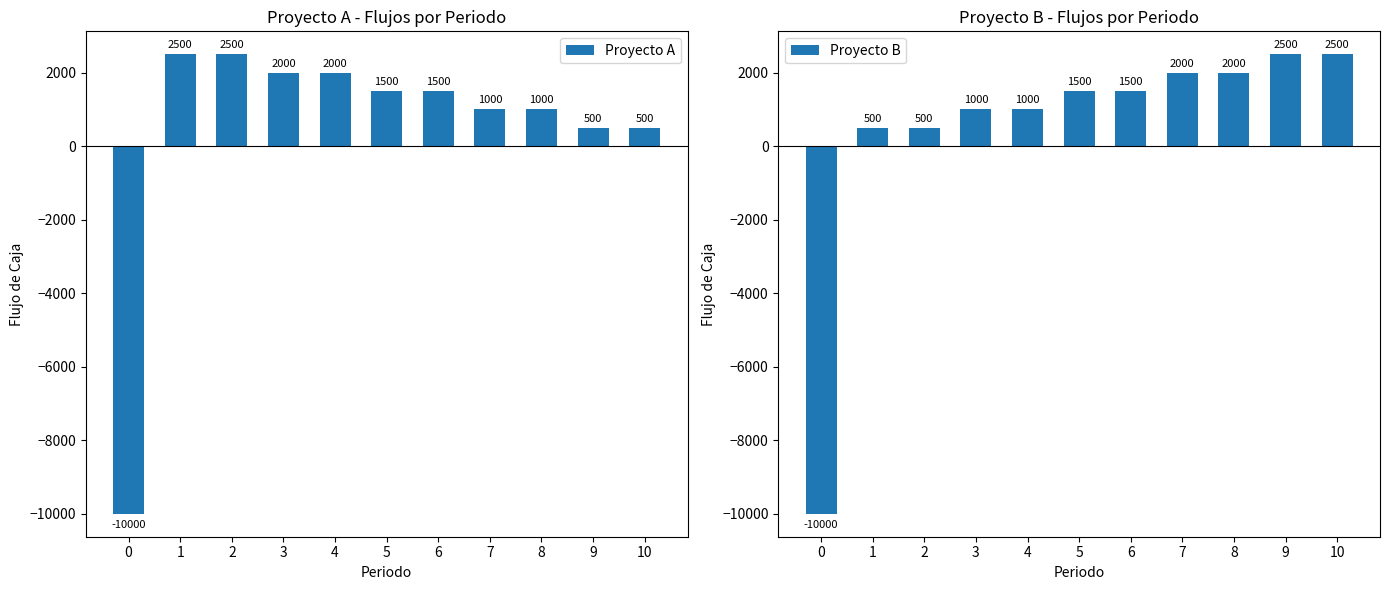

Is the value of Proyecto A at 5 greater than the value of Proyecto B at 2?

Yes